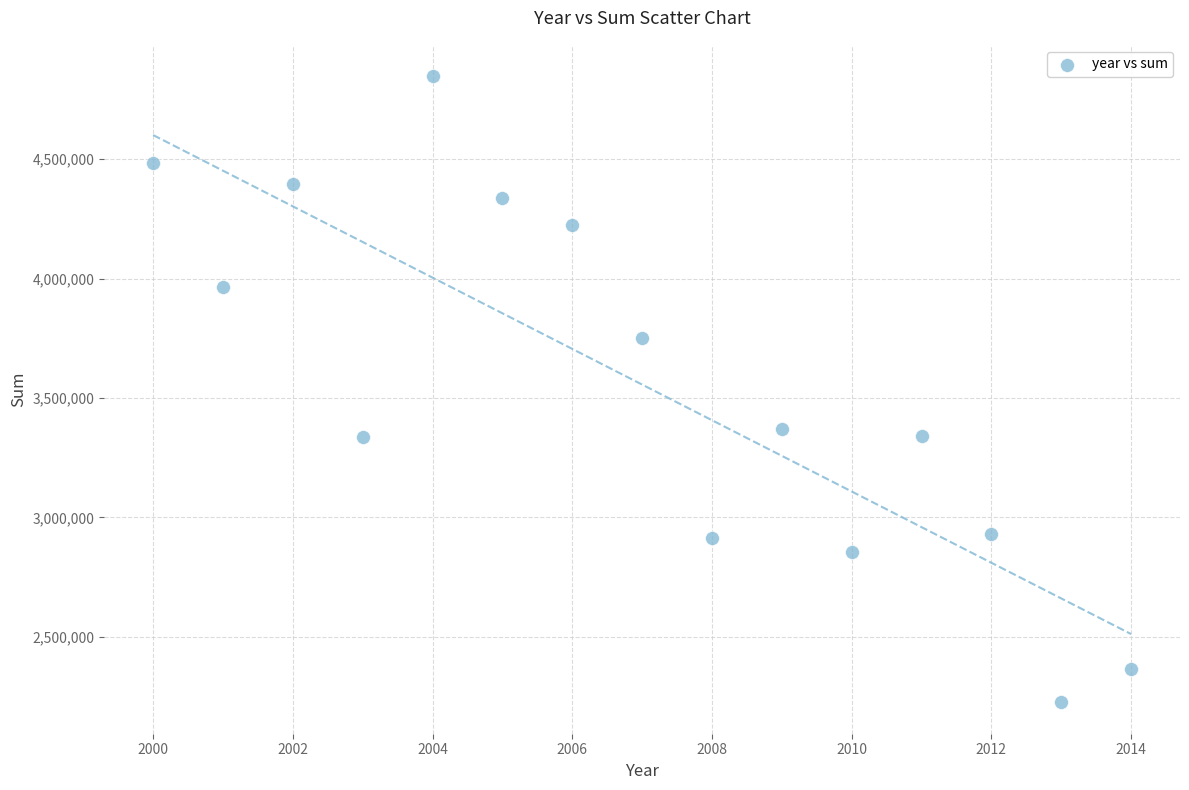

What Y value in the scatter plot is closest to 3536407?

3371358